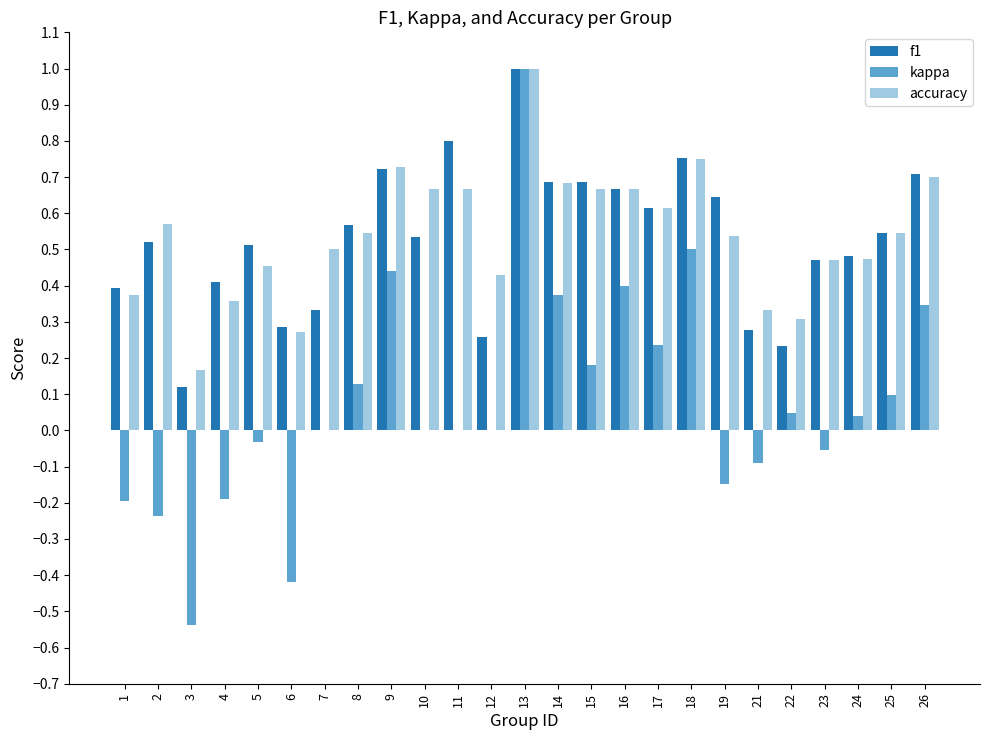

What is the sum of all accuracy values?

13.5